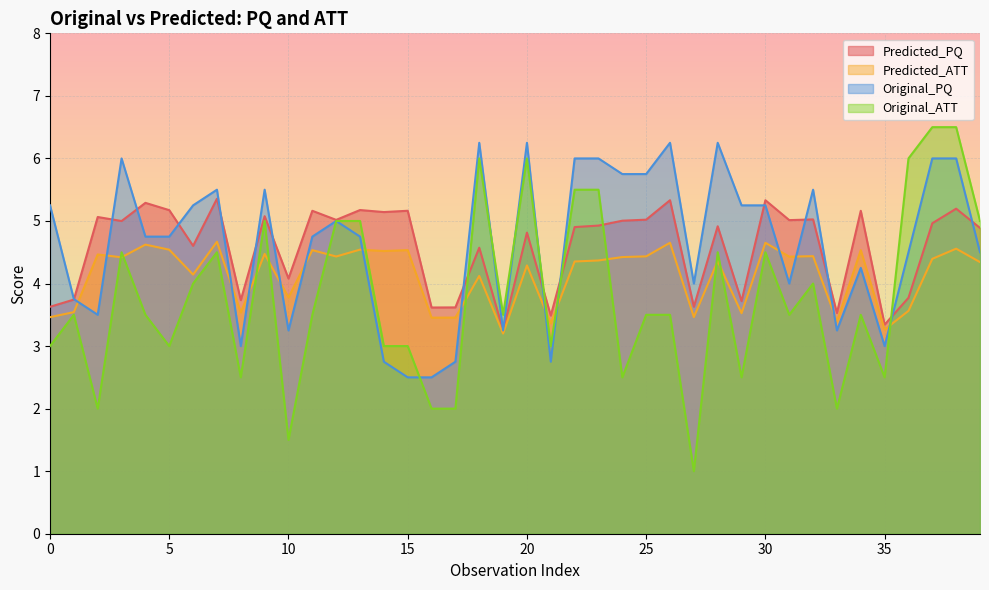

How many intersections are there between Predicted_ATT and Original_ATT?

13